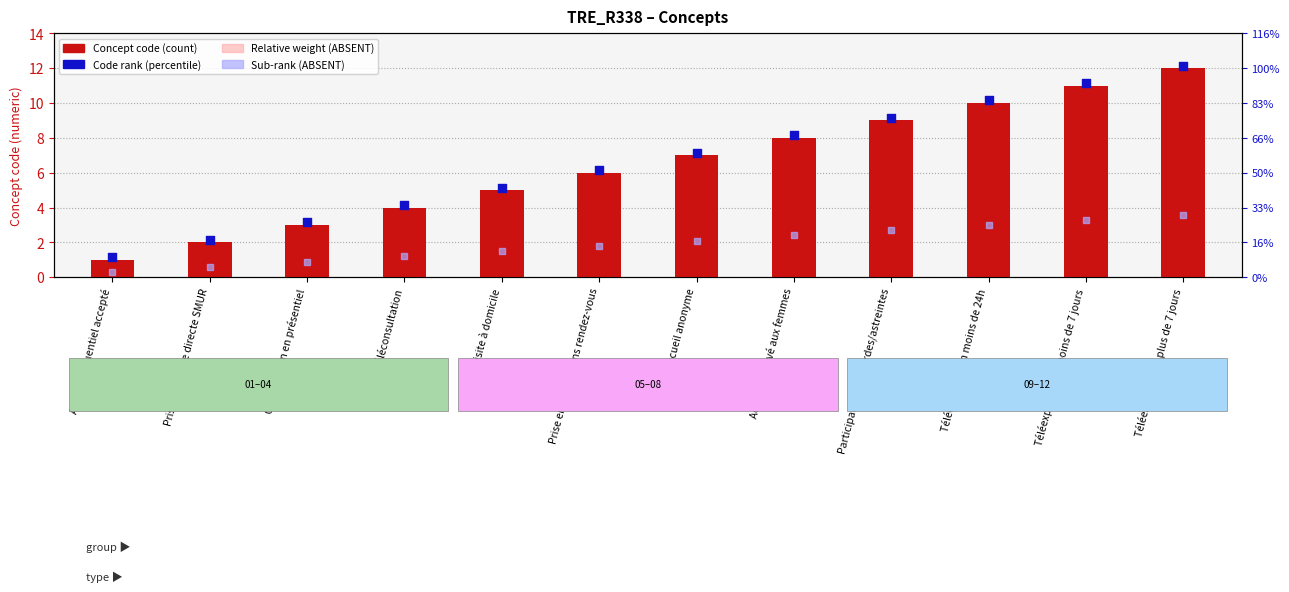

What is the total value across all series at Accueil anonyme?

20.1